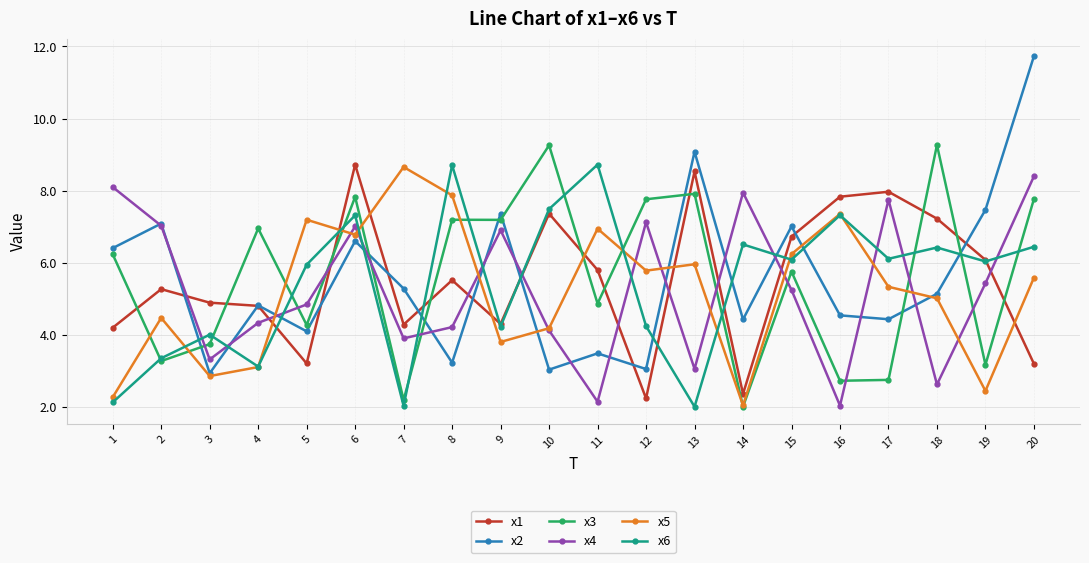

At which label does x3 first exceed 6?

1